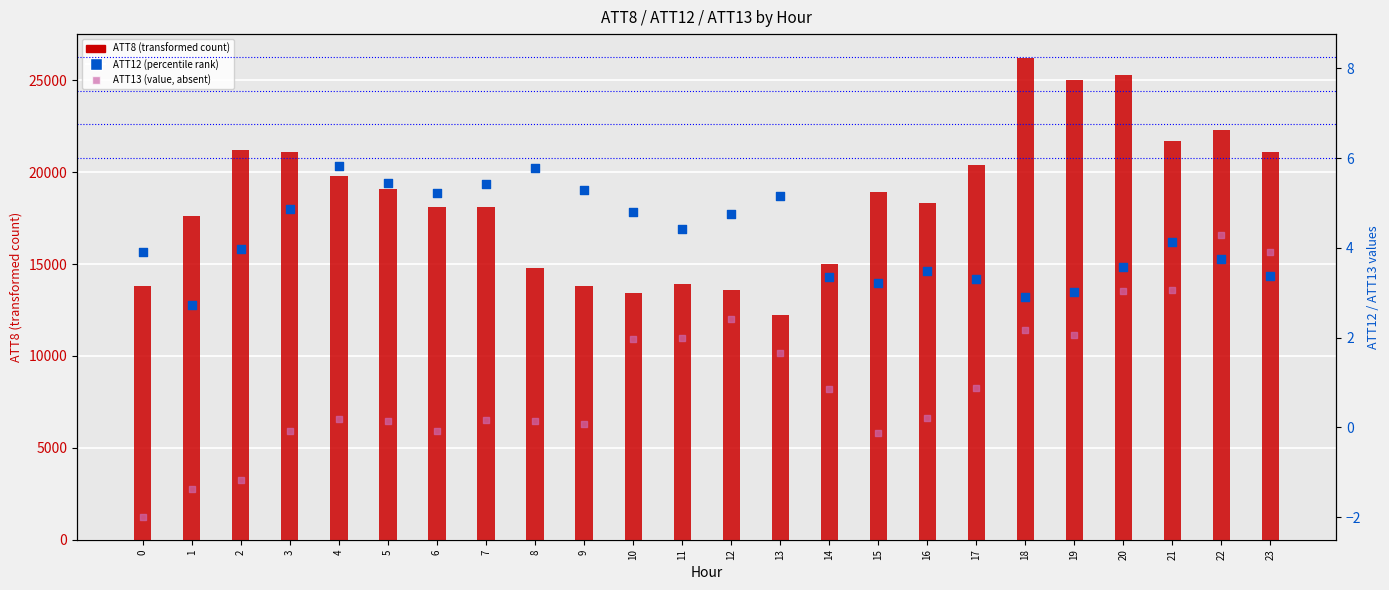

Which series reaches the maximum Y coordinate?

ATT8